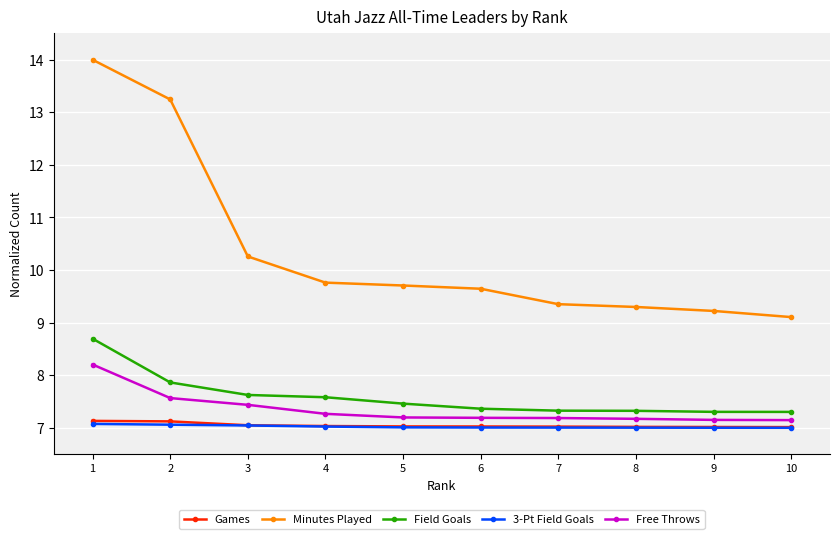

What is the difference between the maximum and second lowest values in the Field Goals series?

1.4